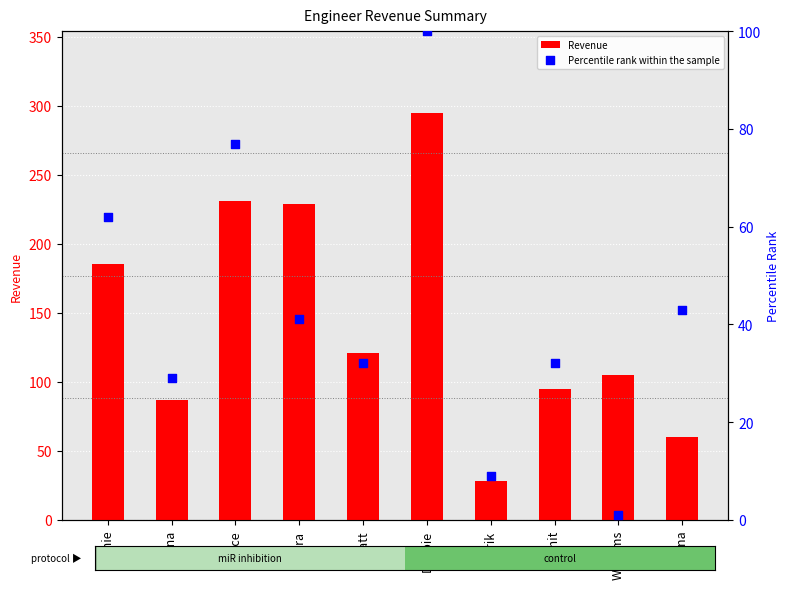

Which series has the largest Y range (max minus min)?

Revenue